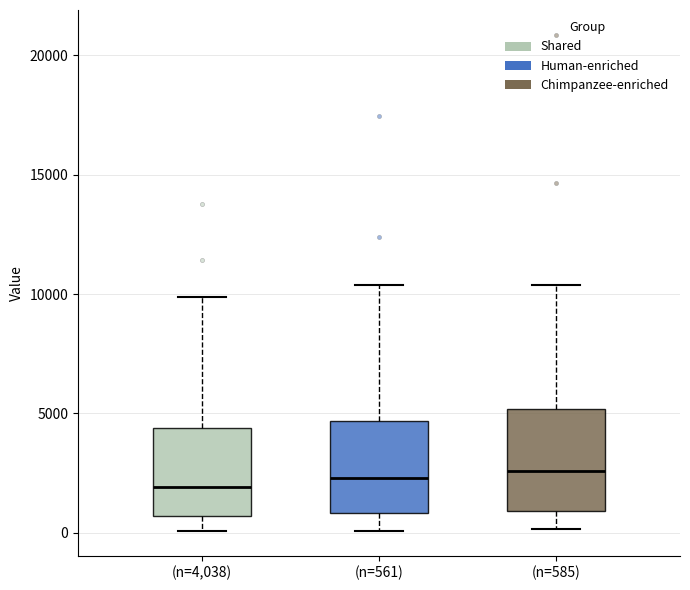

Where does the median line of the box for (n=561) sit on the y-axis? The values are not printed on the chart, so give them approximately, as read against the axis.

2500